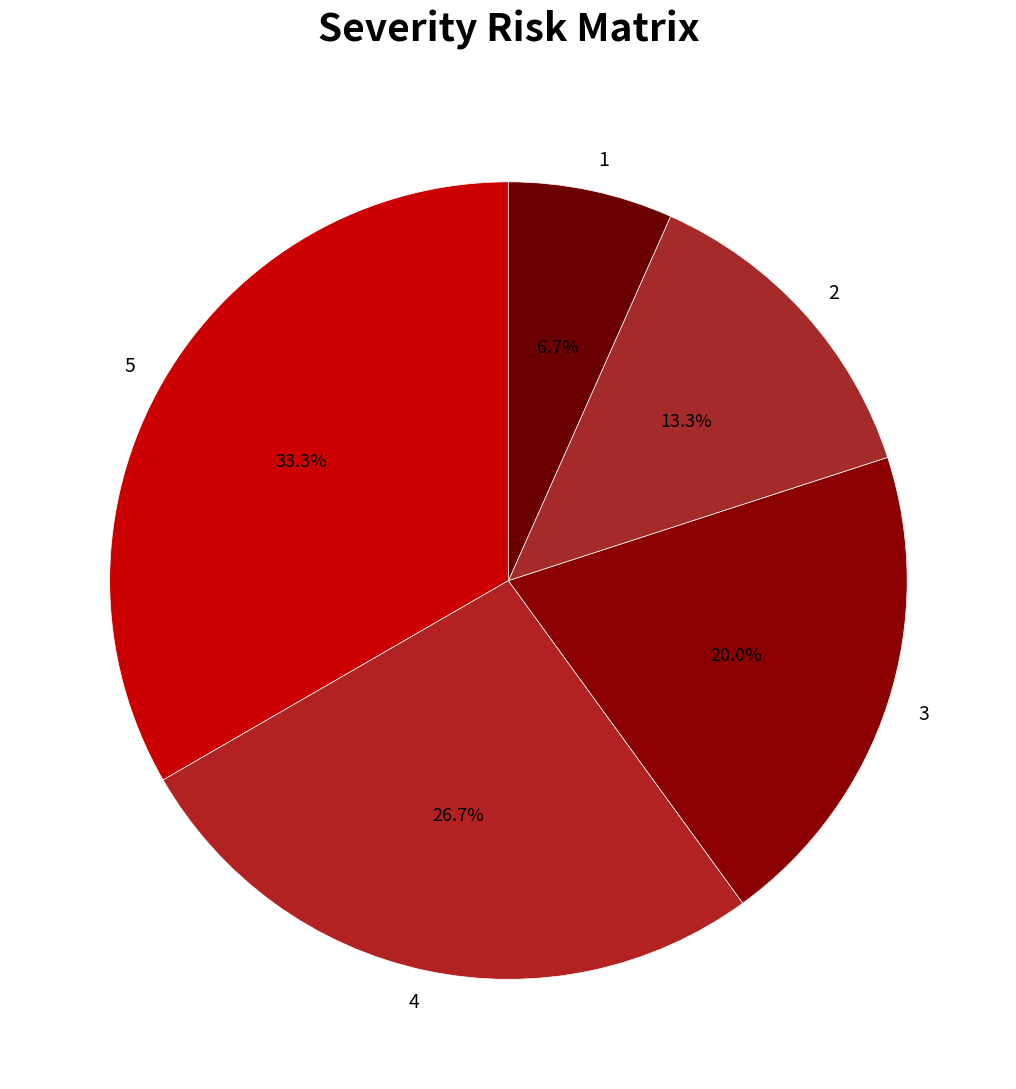

How many segments does this pie chart have?

5